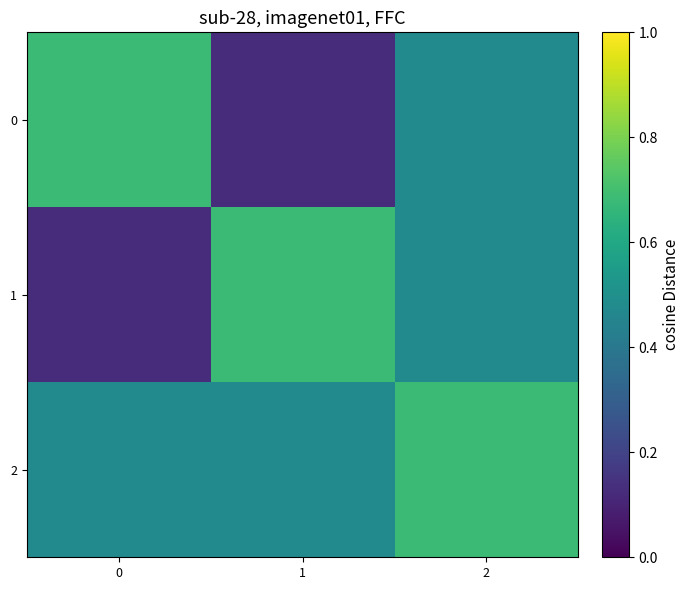

Reading right to left, extract all data points from this chart.

0: 2=0.5	1=0.1	0=0.7
1: 2=0.5	1=0.7	0=0.1
2: 2=0.7	1=0.5	0=0.5